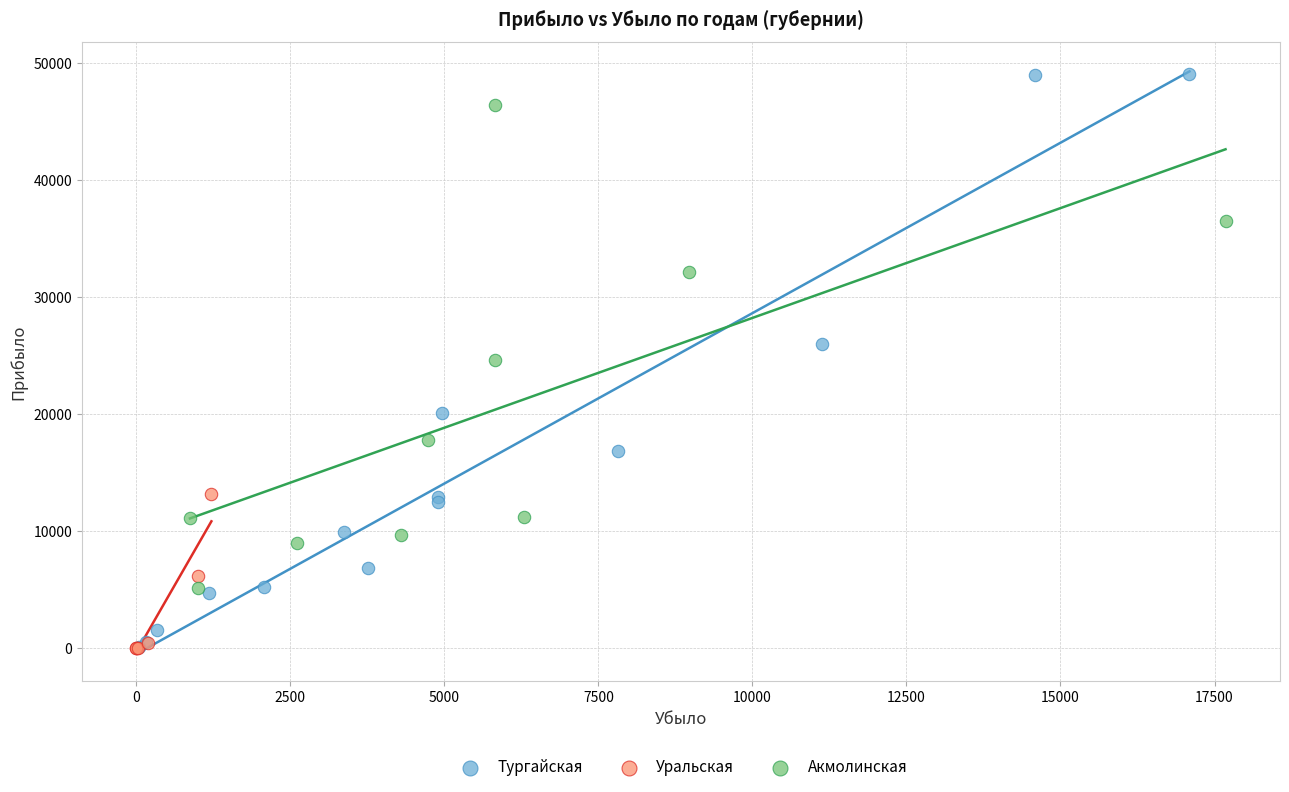

Which series contains the highest Y value?

Тургайская